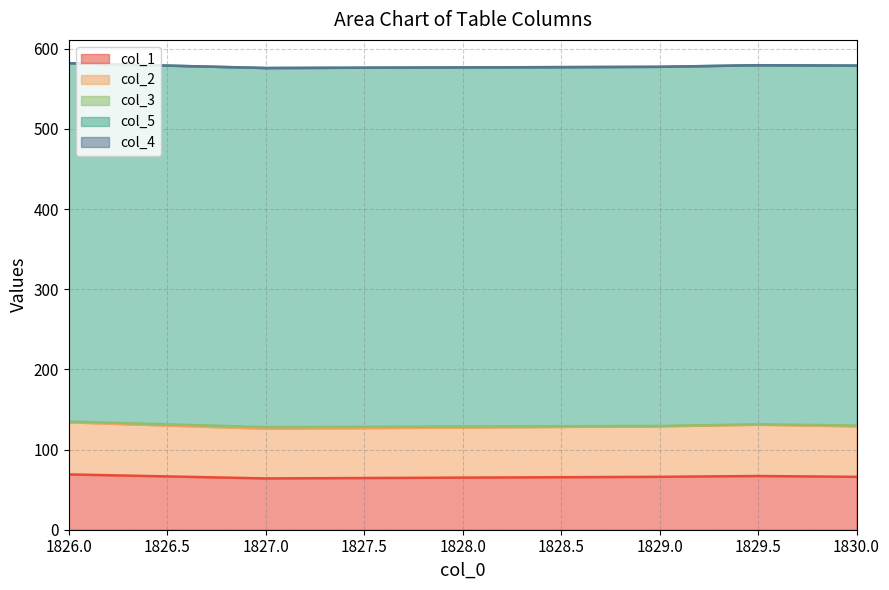

Which category has the lowest value across all series?

1826.0